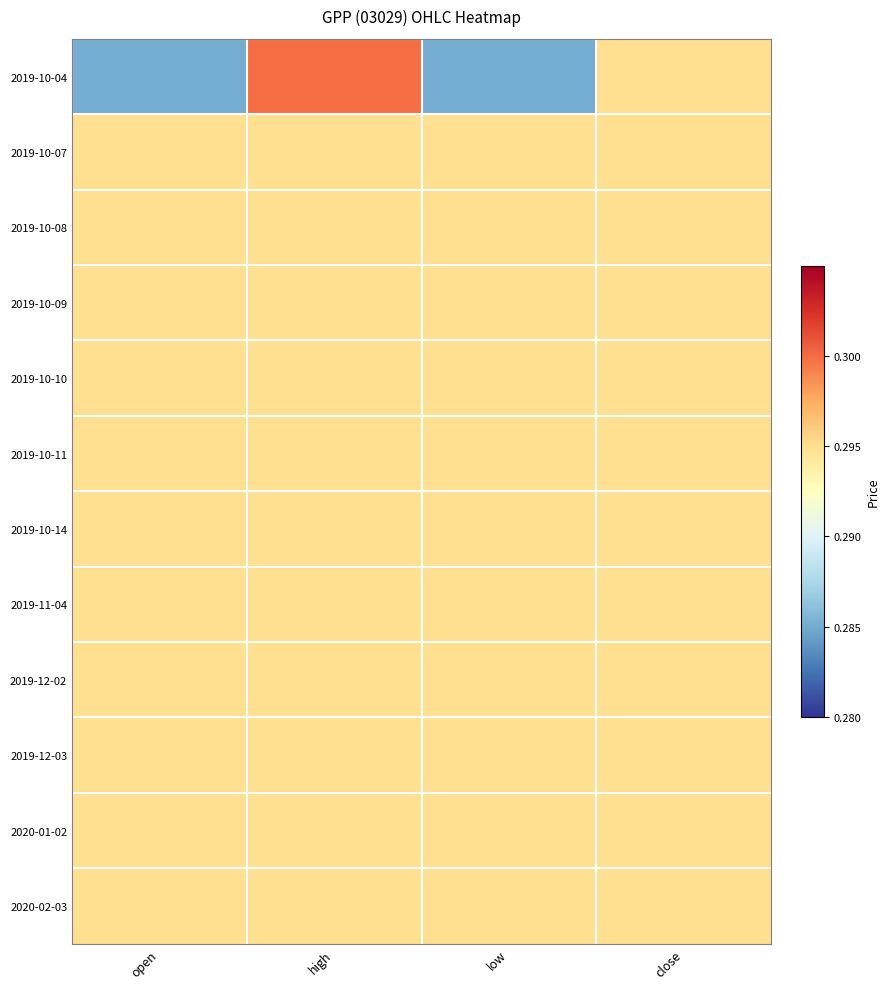

At how many categories does at least one series exceed 0?

4